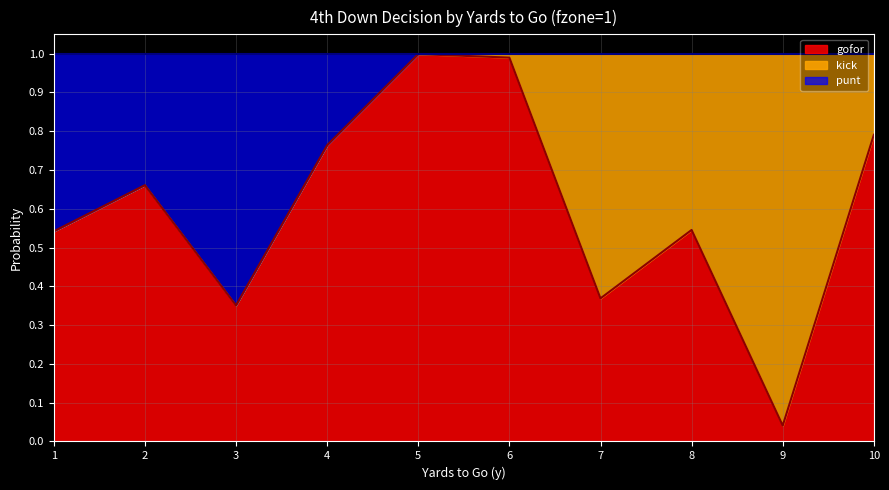

Is it true that gofor equals 1.0 at 6?

True